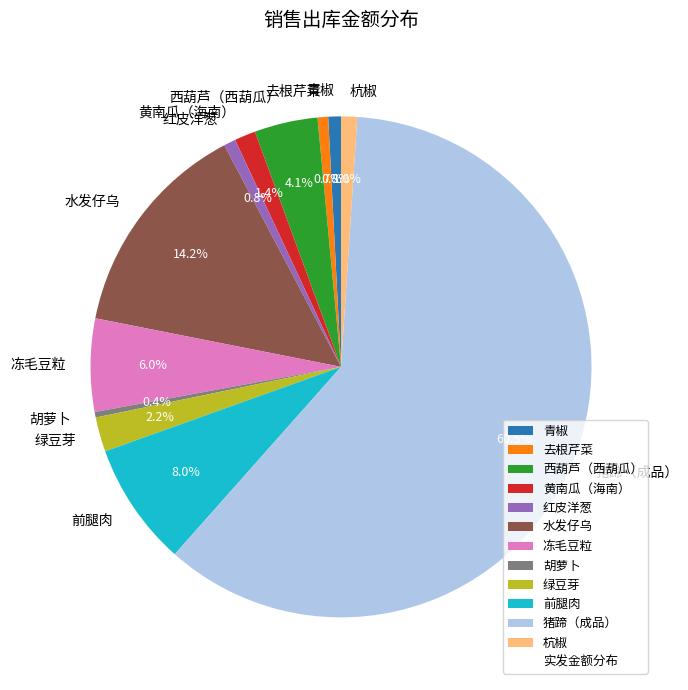

How much of the chart is everything except 西葫芦（西葫瓜）?

95.9%